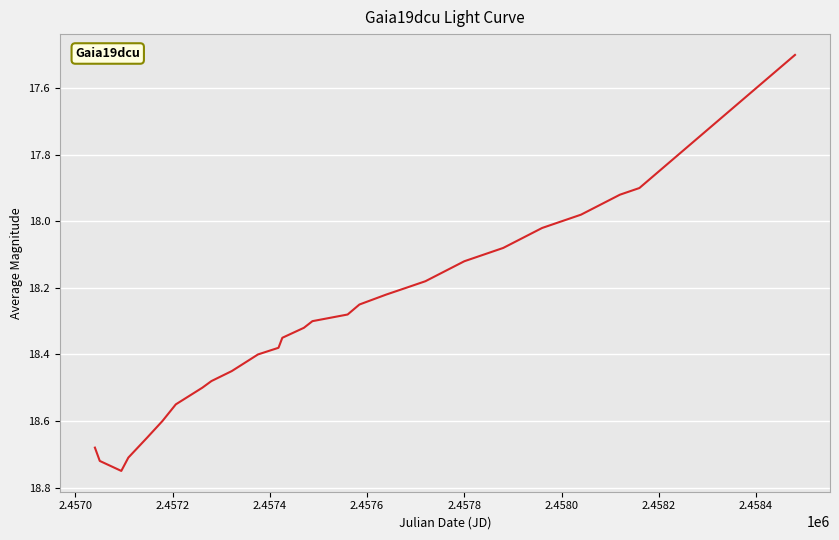

What is the minimum value shown in the chart?

17.5